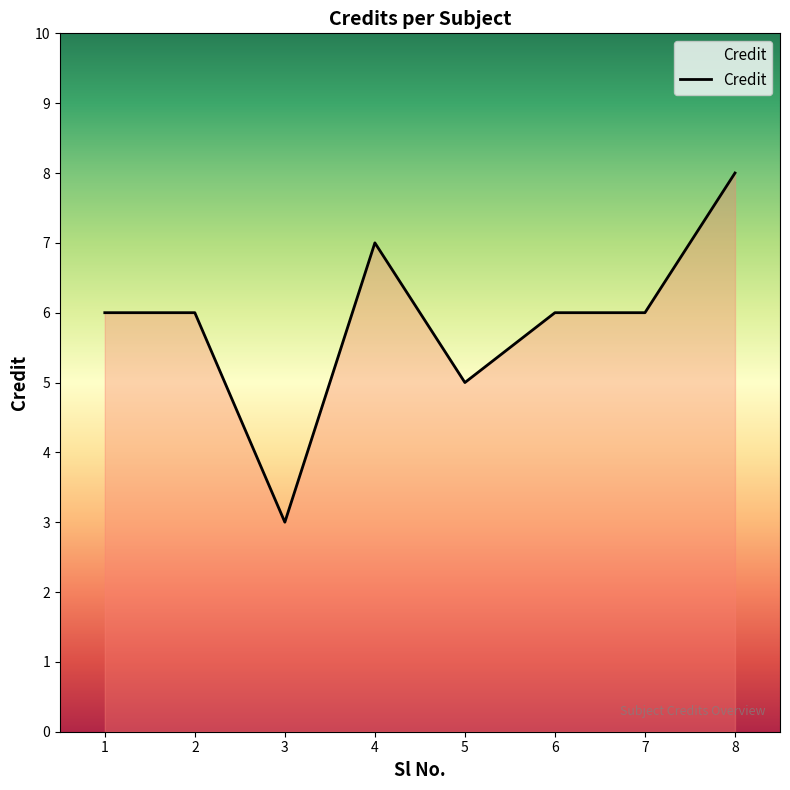

Count the number of categories in the chart.

8